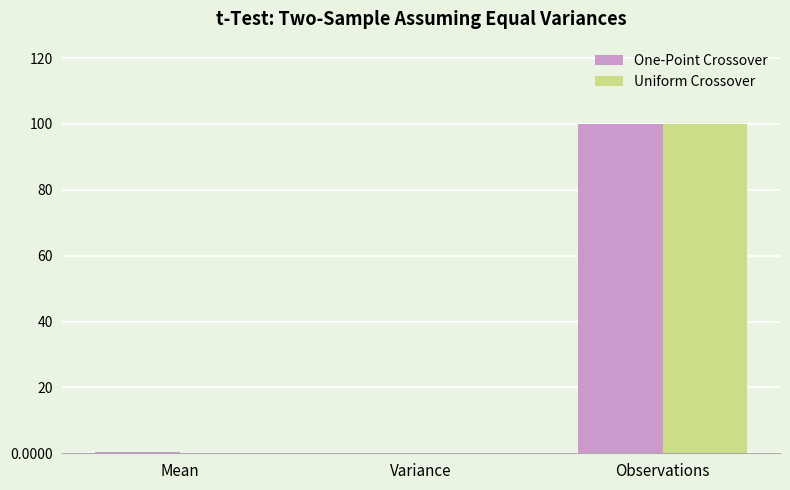

Which series changed the most between Variance and Observations?

One-Point Crossover